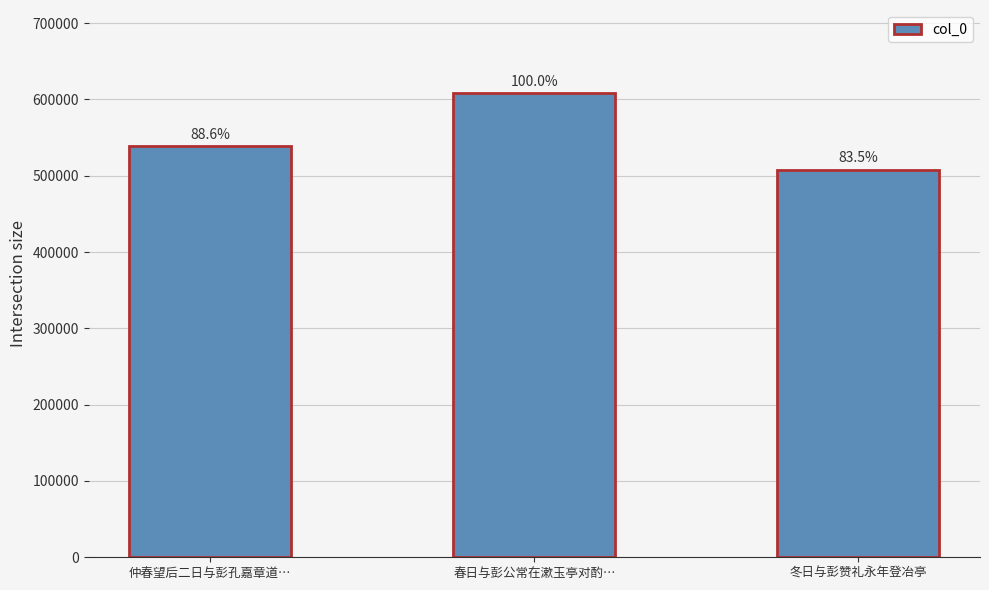

Are the bars horizontal?

No